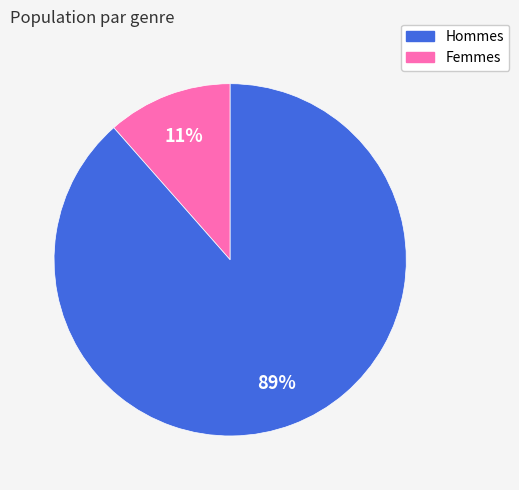

How many segments does this pie chart have?

2